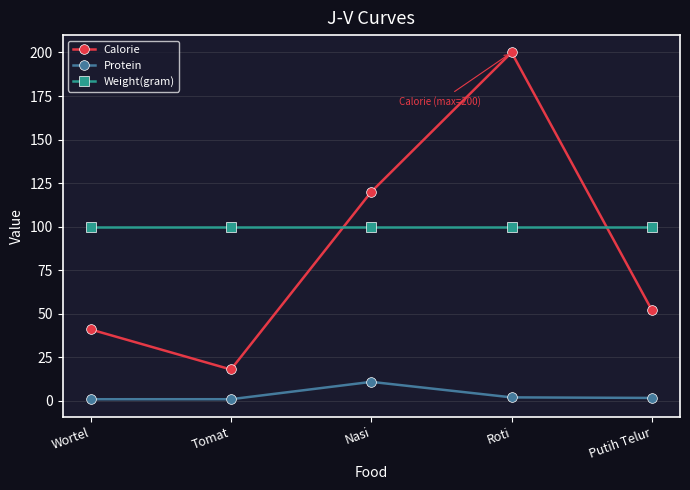

Which series has the widest spread of values?

Calorie